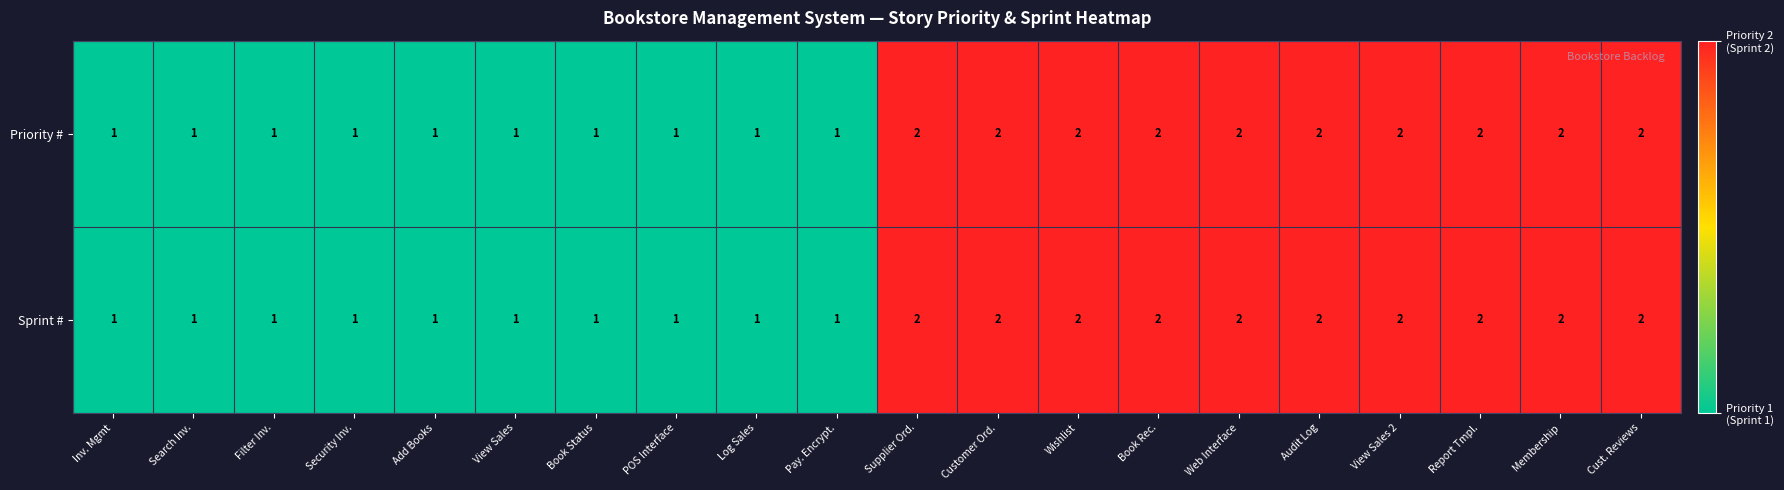

What is the sum of the Priority # values at Filter Inv. and Supplier Ord.?

3